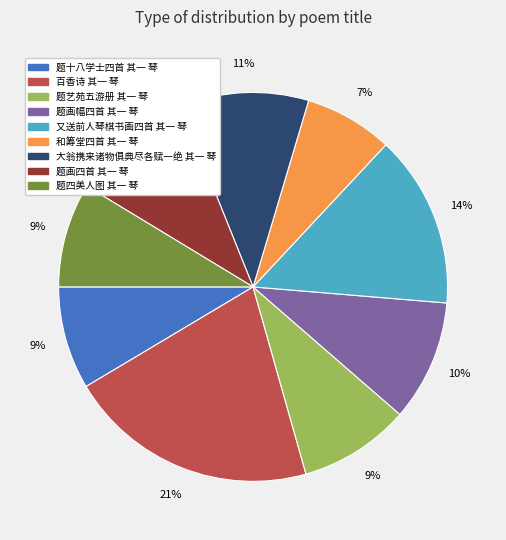

What percentage is the 题十八学士四首 其一 琴 slice, to the nearest percent?

9%